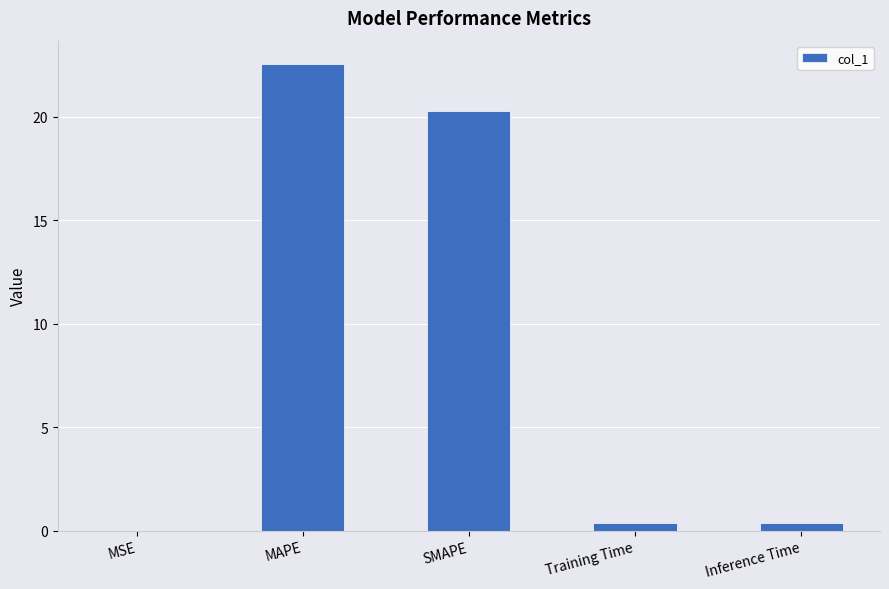

Is it true that the value at MAPE is 22.5?

True